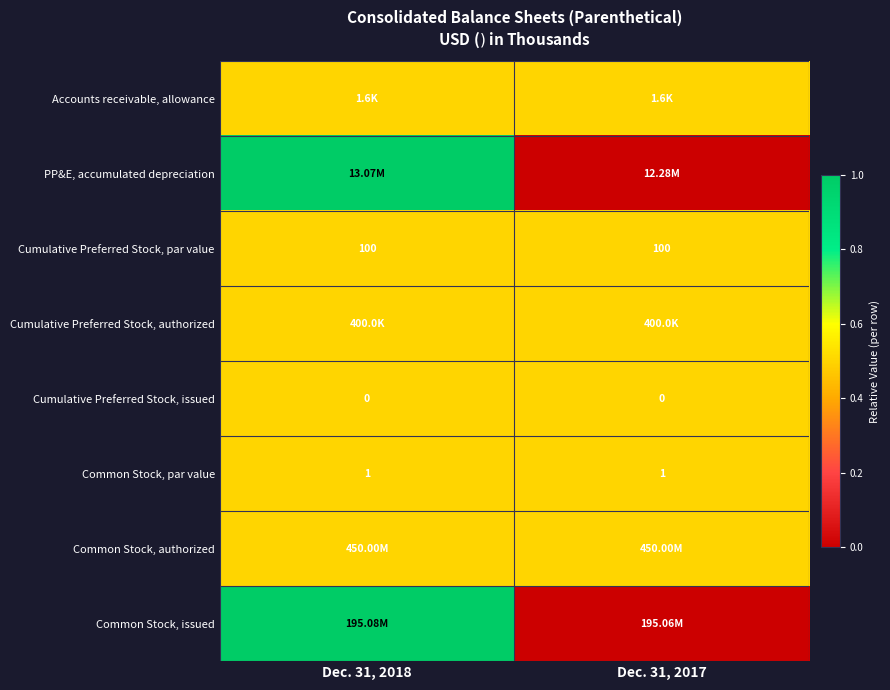

Is the value of Common Stock, par value at Dec. 31, 2018 greater than the value of Common Stock, authorized at Dec. 31, 2017?

No